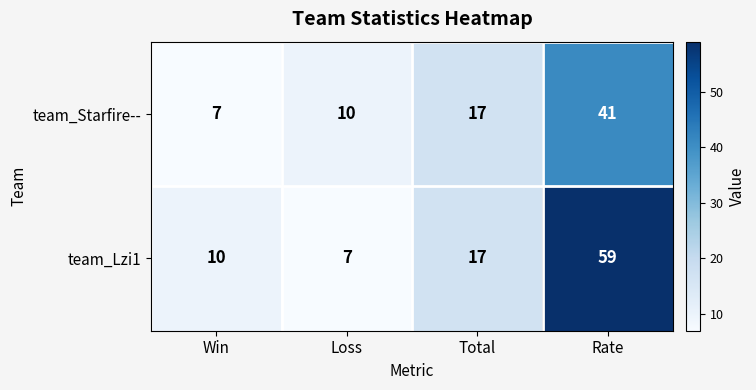

Reading right to left, list all the values displayed in this chart.

team_Starfire--: 41	17	10	7
team_Lzi1: 59	17	7	10